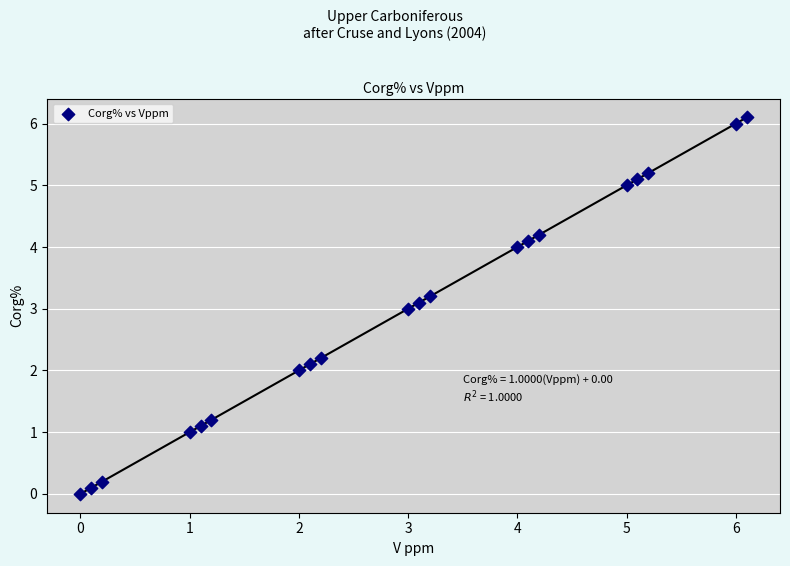

What is the range of Y values (max minus min)?

6.1